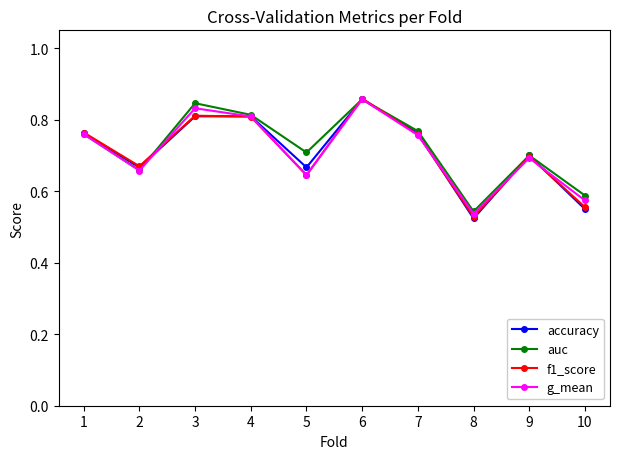

In g_mean, how many points are higher than both neighbors (excluding endpoints)?

3